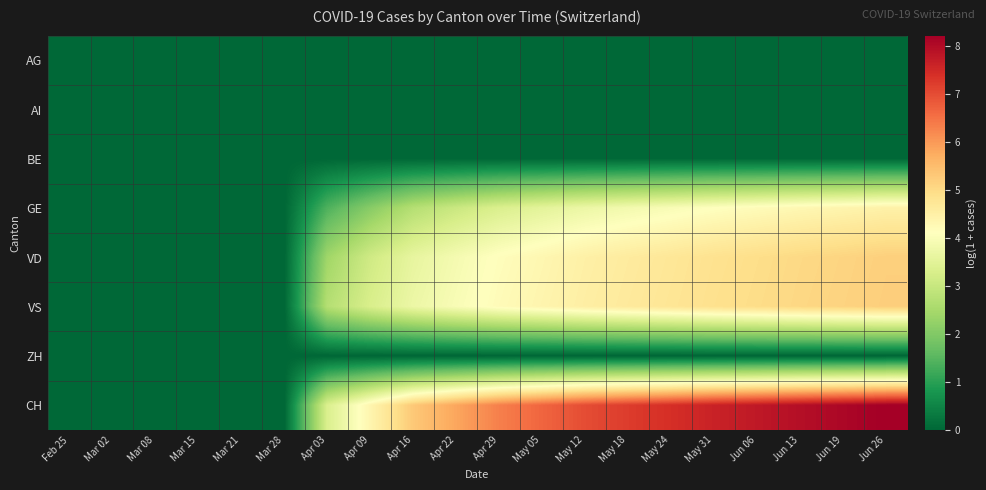

Reading left to right, transcribe all the data shown in this chart.

AG: Feb 25=0.0	Mar 02=0.0	Mar 08=0.0	Mar 15=0.0	Mar 21=0.0	Mar 28=0.0	Apr 03=0.0	Apr 09=0.0	Apr 16=0.0	Apr 22=0.0	Apr 29=0.0	May 05=0.0	May 12=0.0	May 18=0.0	May 24=0.0	May 31=0.0	Jun 06=0.0	Jun 13=0.0	Jun 19=0.0	Jun 26=0.0
AI: Feb 25=0.0	Mar 02=0.0	Mar 08=0.0	Mar 15=0.0	Mar 21=0.0	Mar 28=0.0	Apr 03=0.0	Apr 09=0.0	Apr 16=0.0	Apr 22=0.0	Apr 29=0.0	May 05=0.0	May 12=0.0	May 18=0.0	May 24=0.0	May 31=0.0	Jun 06=0.0	Jun 13=0.0	Jun 19=0.0	Jun 26=0.0
BE: Feb 25=0.0	Mar 02=0.0	Mar 08=0.0	Mar 15=0.0	Mar 21=0.0	Mar 28=0.0	Apr 03=0.0	Apr 09=0.0	Apr 16=0.0	Apr 22=0.0	Apr 29=0.0	May 05=0.0	May 12=0.0	May 18=0.0	May 24=0.0	May 31=0.0	Jun 06=0.0	Jun 13=0.0	Jun 19=0.0	Jun 26=0.0
GE: Feb 25=0.0	Mar 02=0.0	Mar 08=0.0	Mar 15=0.0	Mar 21=0.0	Mar 28=0.0	Apr 03=1.4	Apr 09=2.1	Apr 16=2.7	Apr 22=3.0	Apr 29=3.3	May 05=3.5	May 12=3.7	May 18=3.9	May 24=4.0	May 31=4.1	Jun 06=4.2	Jun 13=4.3	Jun 19=4.4	Jun 26=4.5
VD: Feb 25=0.0	Mar 02=0.0	Mar 08=0.0	Mar 15=0.0	Mar 21=0.0	Mar 28=0.0	Apr 03=2.4	Apr 09=3.1	Apr 16=3.6	Apr 22=3.9	Apr 29=4.1	May 05=4.3	May 12=4.5	May 18=4.6	May 24=4.7	May 31=4.8	Jun 06=4.9	Jun 13=5.0	Jun 19=5.1	Jun 26=5.2
VS: Feb 25=0.0	Mar 02=0.0	Mar 08=0.0	Mar 15=0.0	Mar 21=0.0	Mar 28=0.0	Apr 03=2.7	Apr 09=3.3	Apr 16=3.7	Apr 22=4.0	Apr 29=4.2	May 05=4.4	May 12=4.5	May 18=4.7	May 24=4.8	May 31=4.9	Jun 06=5.0	Jun 13=5.1	Jun 19=5.1	Jun 26=5.2
ZH: Feb 25=0.0	Mar 02=0.0	Mar 08=0.0	Mar 15=0.0	Mar 21=0.0	Mar 28=0.0	Apr 03=0.0	Apr 09=0.0	Apr 16=0.0	Apr 22=0.0	Apr 29=0.0	May 05=0.0	May 12=0.0	May 18=0.0	May 24=0.0	May 31=0.0	Jun 06=0.0	Jun 13=0.0	Jun 19=0.0	Jun 26=0.0
CH: Feb 25=0.0	Mar 02=0.0	Mar 08=0.0	Mar 15=0.0	Mar 21=0.0	Mar 28=0.0	Apr 03=3.3	Apr 09=4.4	Apr 16=5.3	Apr 22=5.8	Apr 29=6.3	May 05=6.7	May 12=7.0	May 18=7.2	May 24=7.4	May 31=7.6	Jun 06=7.8	Jun 13=7.9	Jun 19=8.1	Jun 26=8.2